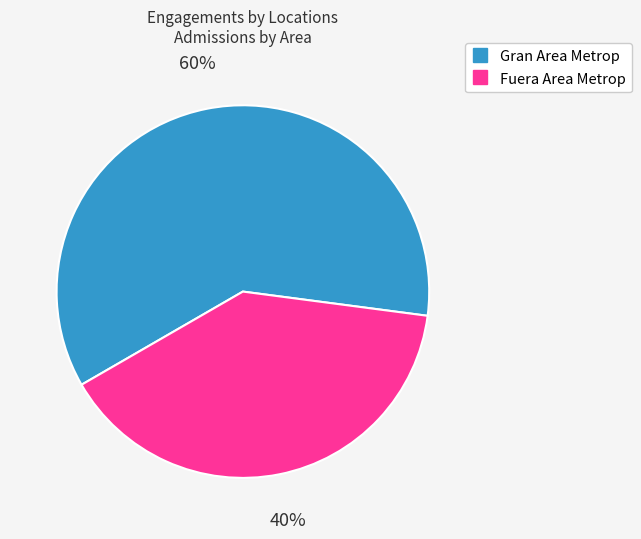

To the nearest percent, what percentage of the pie is Fuera Area Metrop?

40%